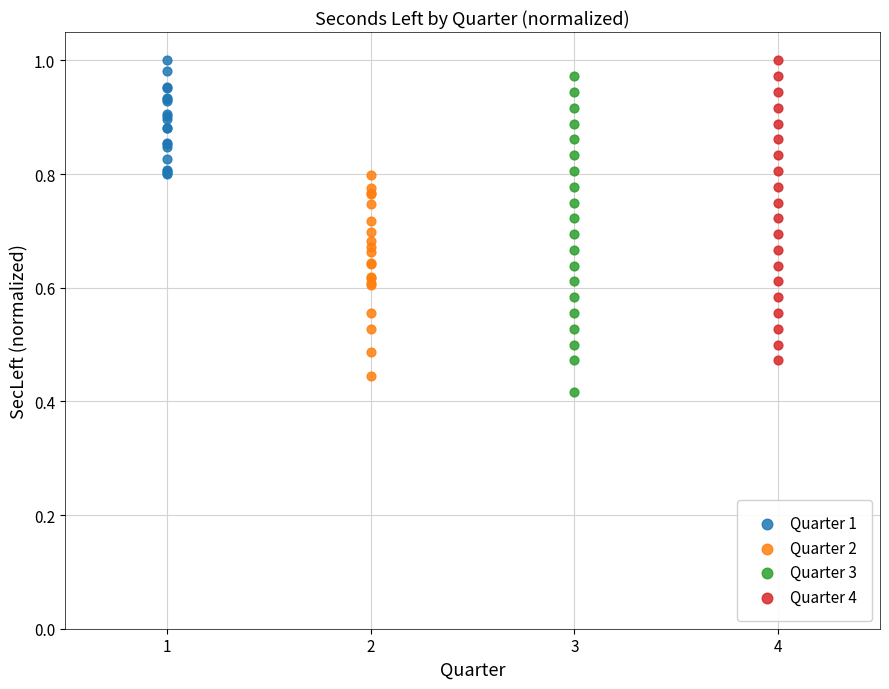

What are all the series names shown in the legend?

Quarter 1, Quarter 2, Quarter 3, Quarter 4